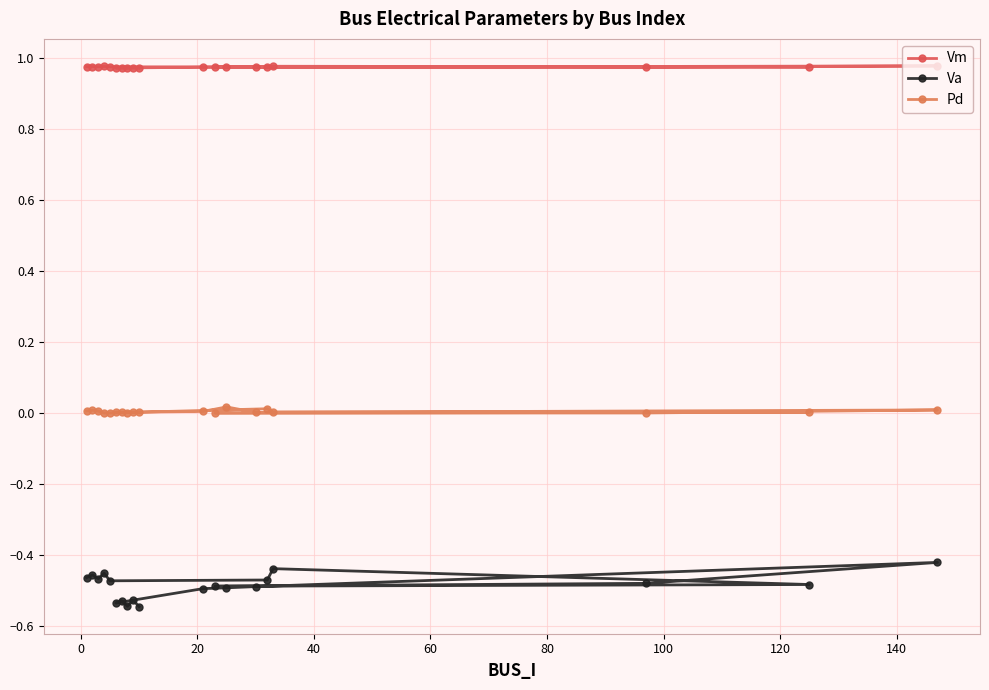

Reading left to right, what are all the values shown in this chart?

Vm: 1.0	1.0	1.0	1.0	1.0	1.0	1.0	1.0	1.0	1.0	1.0	1.0	1.0	1.0	1.0	1.0	1.0	1.0	1.0
Va: -0.5	-0.5	-0.5	-0.5	-0.5	-0.5	-0.4	-0.5	-0.5	-0.5	-0.4	-0.5	-0.5	-0.5	-0.5	-0.5	-0.5	-0.5	-0.5
Pd: 0.0	0.0	0.0	0.0	0.0	0.0	0.0	0.0	0.0	0.0	0.0	0.0	0.0	0.0	0.0	0.0	0.0	0.0	0.0